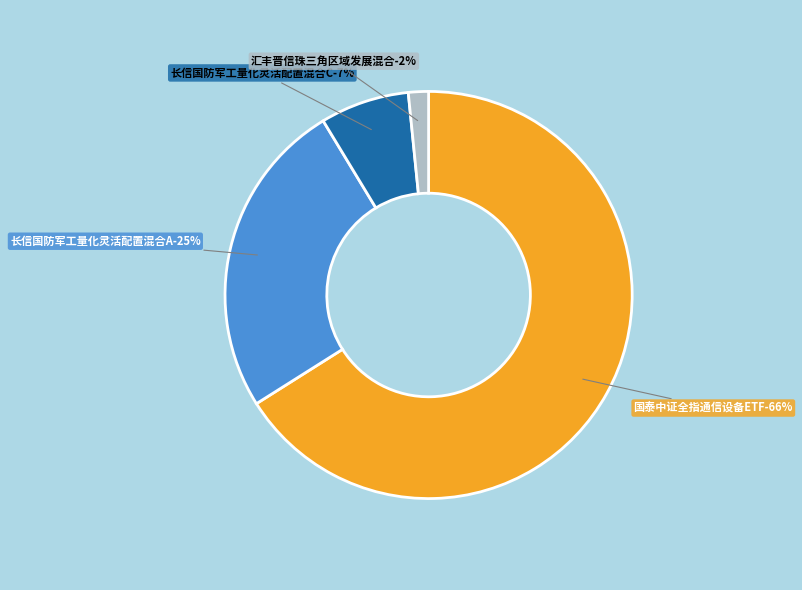

What is the ratio of the value at 长信国防军工量化灵活配置混合A to the value at 国泰中证全指通信设备ETF?

0.4